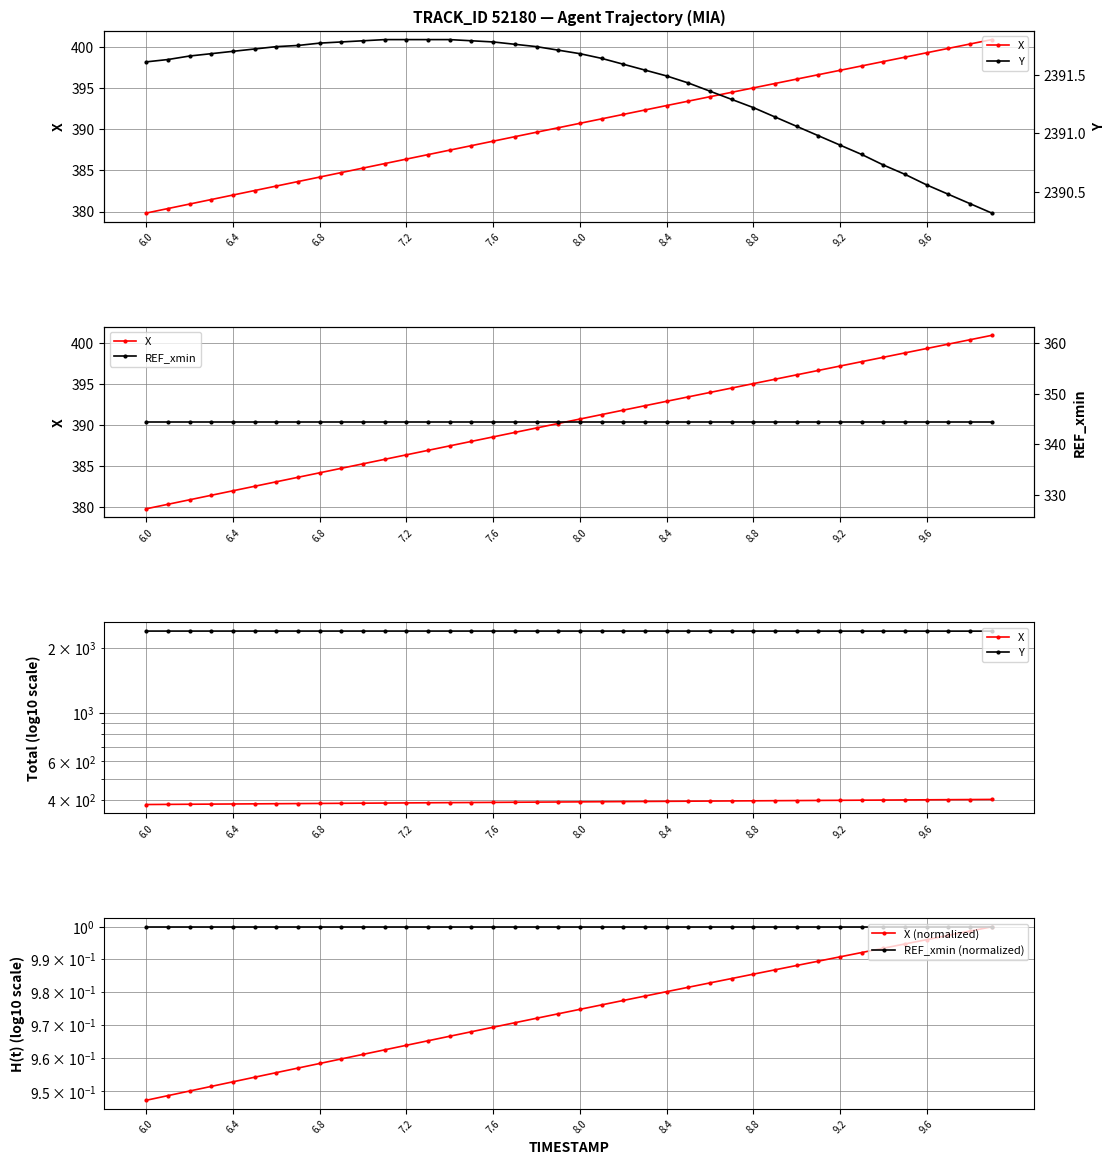

Is it true that X (normalized) equals 0.5 at 35?

False